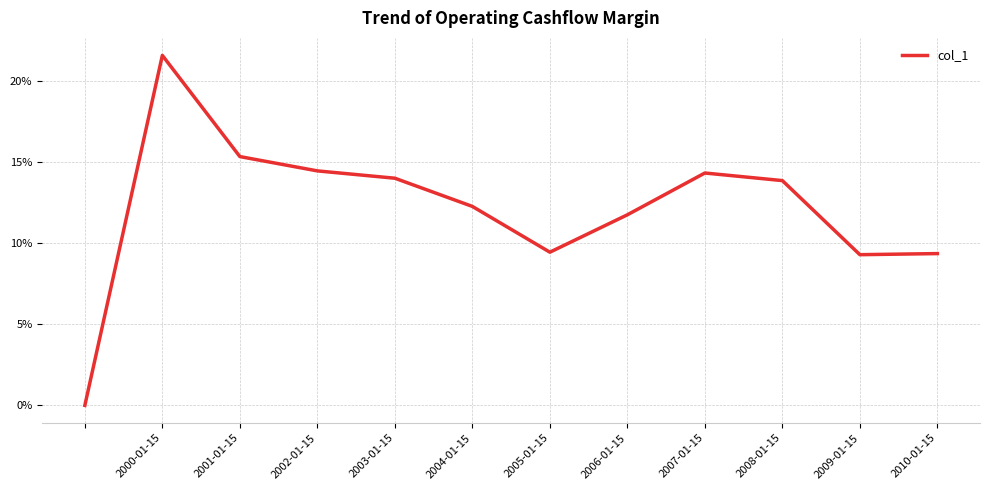

Reading left to right, list all the values displayed in this chart.

0.0	0.2	0.2	0.1	0.1	0.1	0.1	0.1	0.1	0.1	0.1	0.1